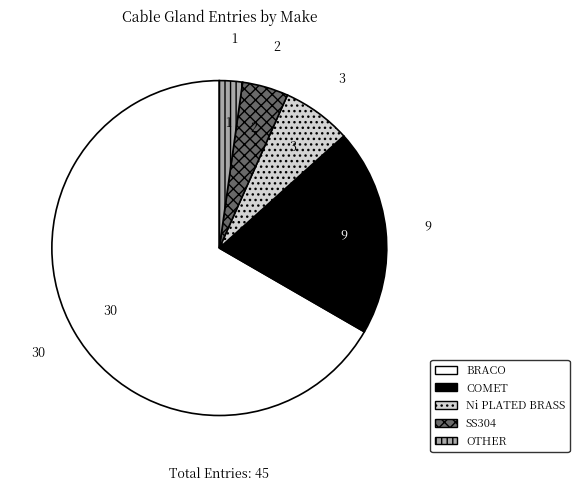

Is BRACO the majority of the pie?

Yes